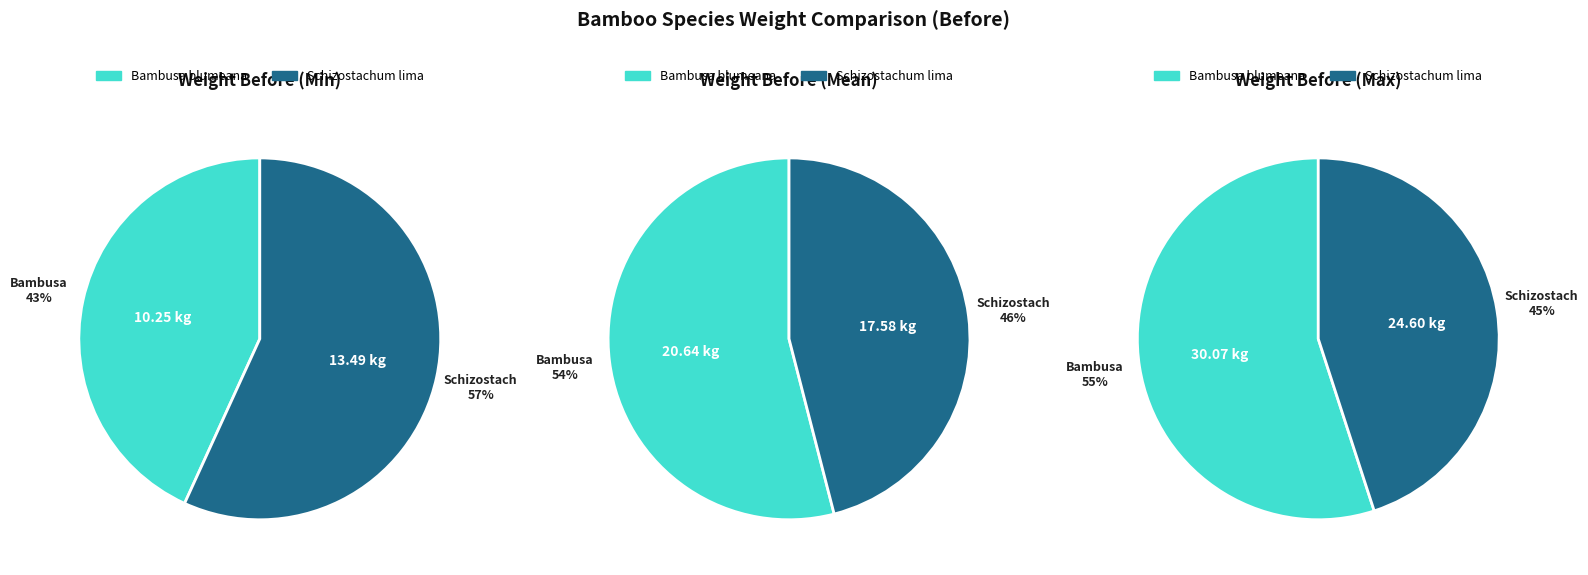

Which category has the biggest portion of the pie?

Bambusa blumeana